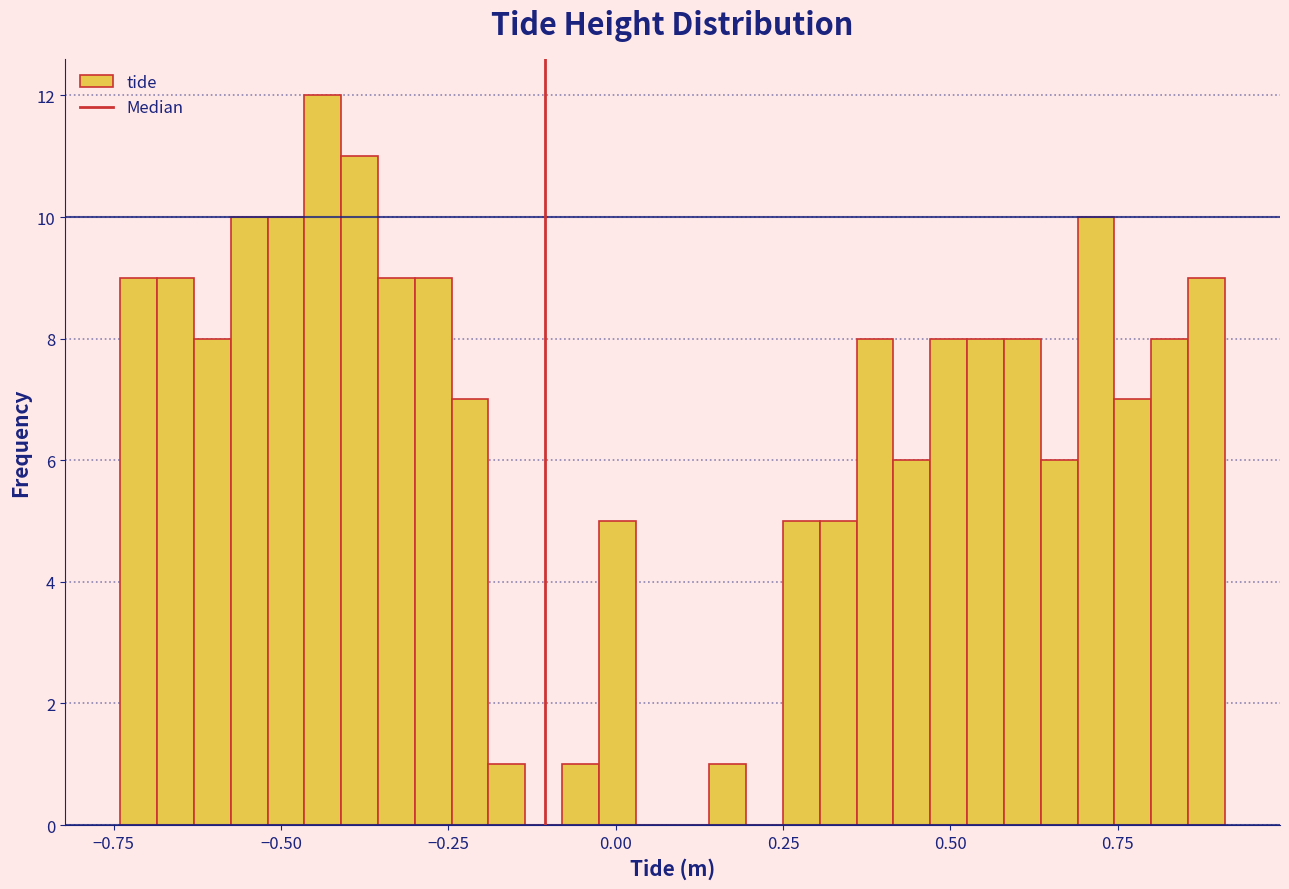

Around what value on the x-axis is the tallest bar? Give the approximate position of its centre, as read against the axis.

-0.45